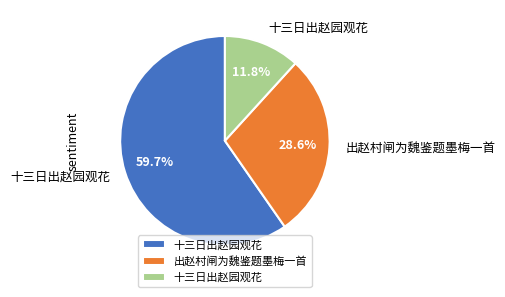

Does any single category account for the majority?

Yes